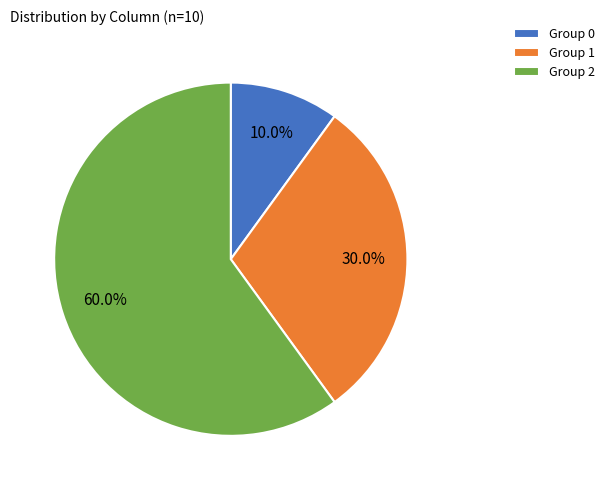

How many segments does this pie chart have?

3